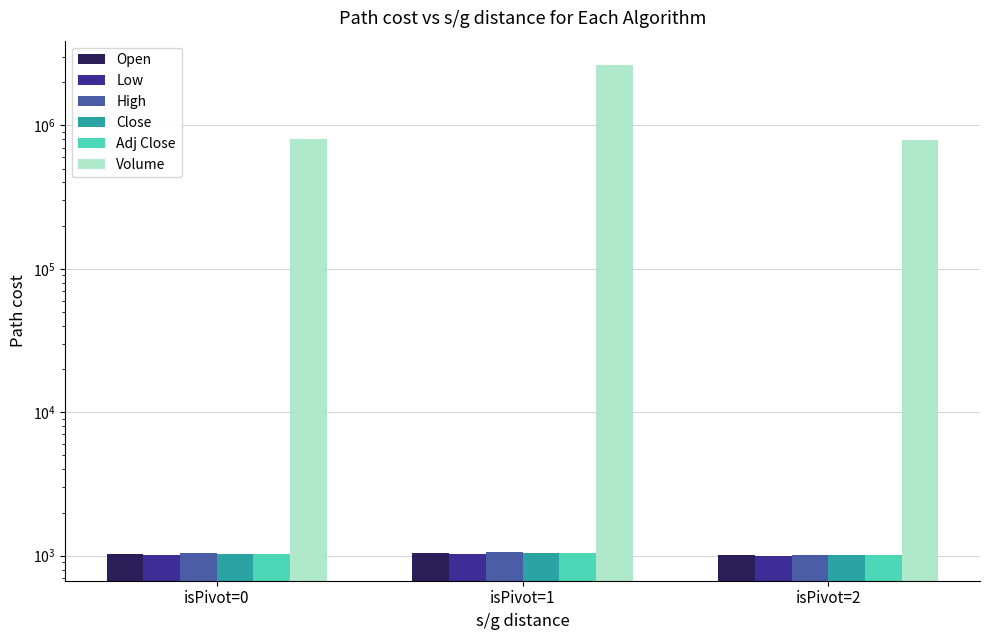

How many values in the Low series exceed 1018?

2